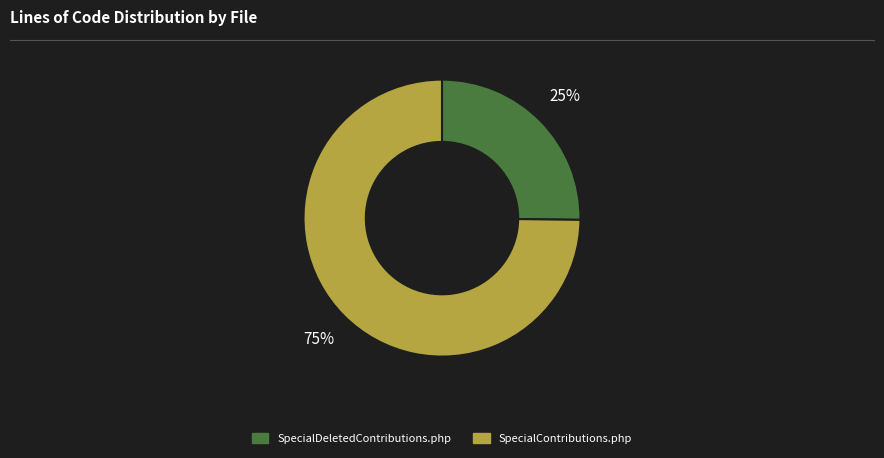

To the nearest percent, what is the difference between the SpecialContributions.php and SpecialDeletedContributions.php slice percentages?

50%